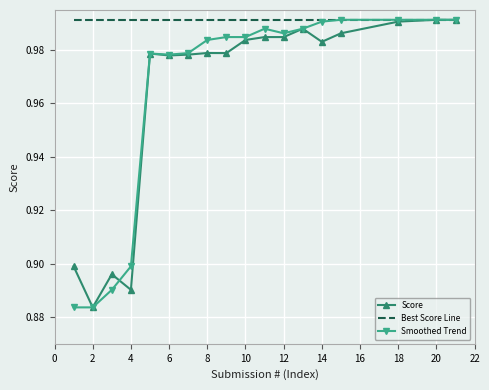

At how many categories does at least one series exceed 0?

18